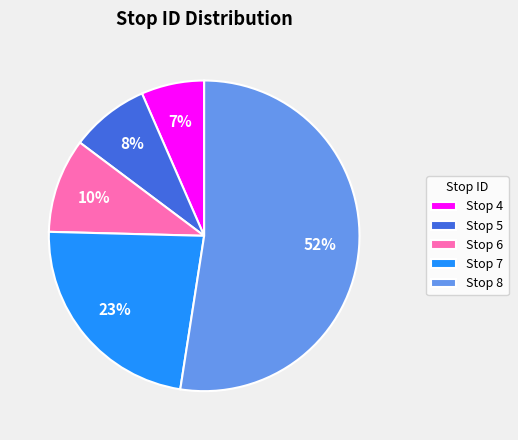

The Stop 6 slice represents 10% of the pie. True or false?

True